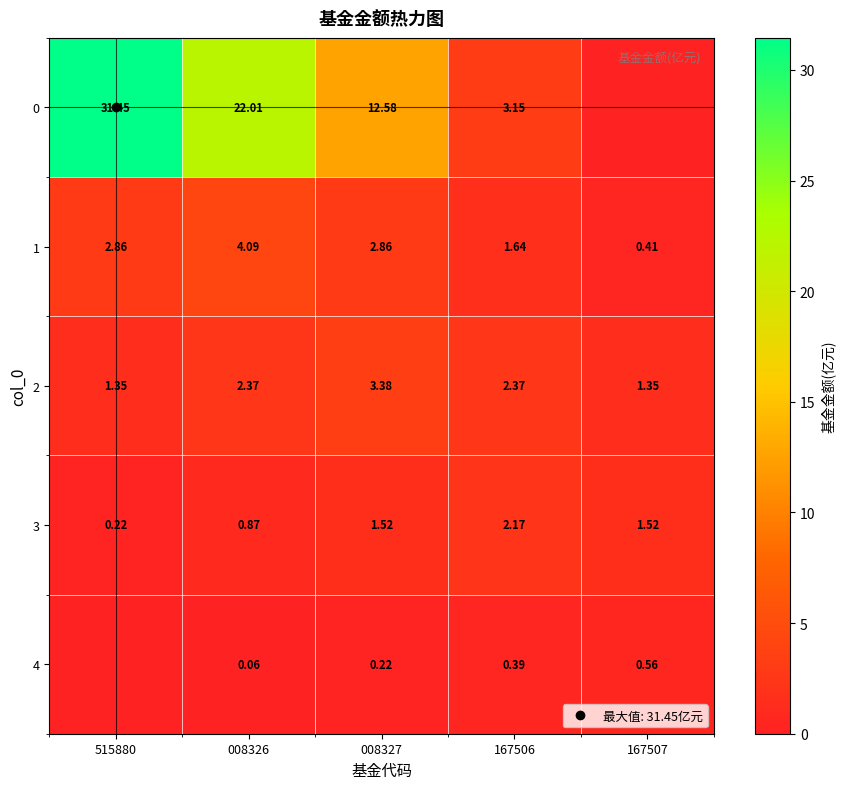

What is the sum of the 1 values at 167507 and 515880?

3.3